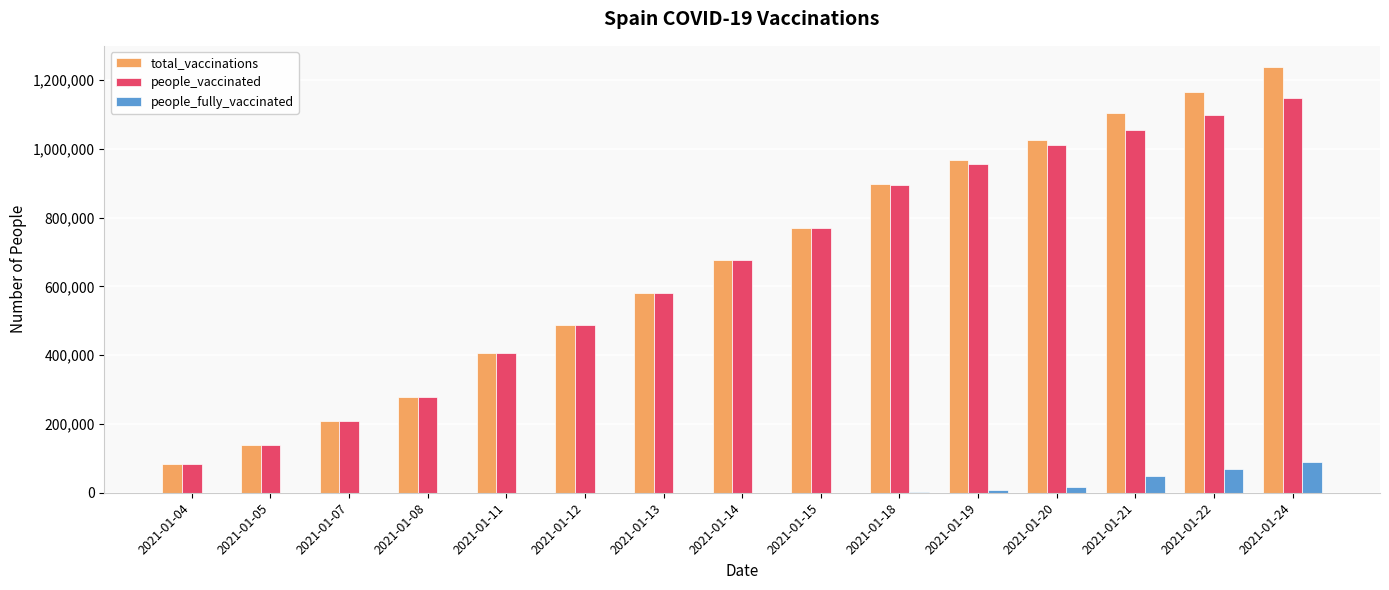

At which label is people_vaccinated closest to 615864?

2021-01-13